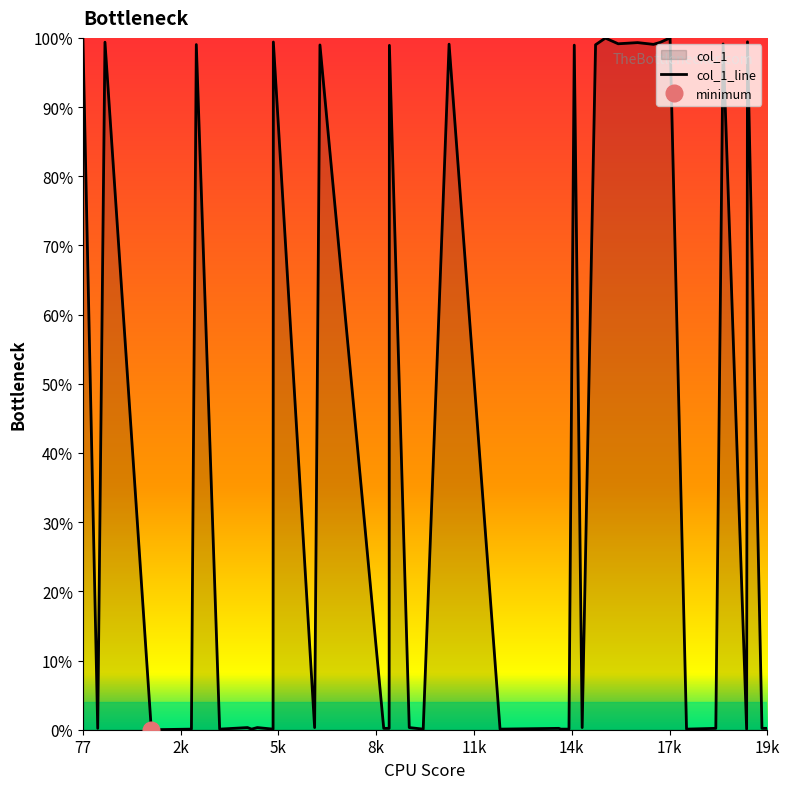

What is the highest value of the col_1_line series?

100.0